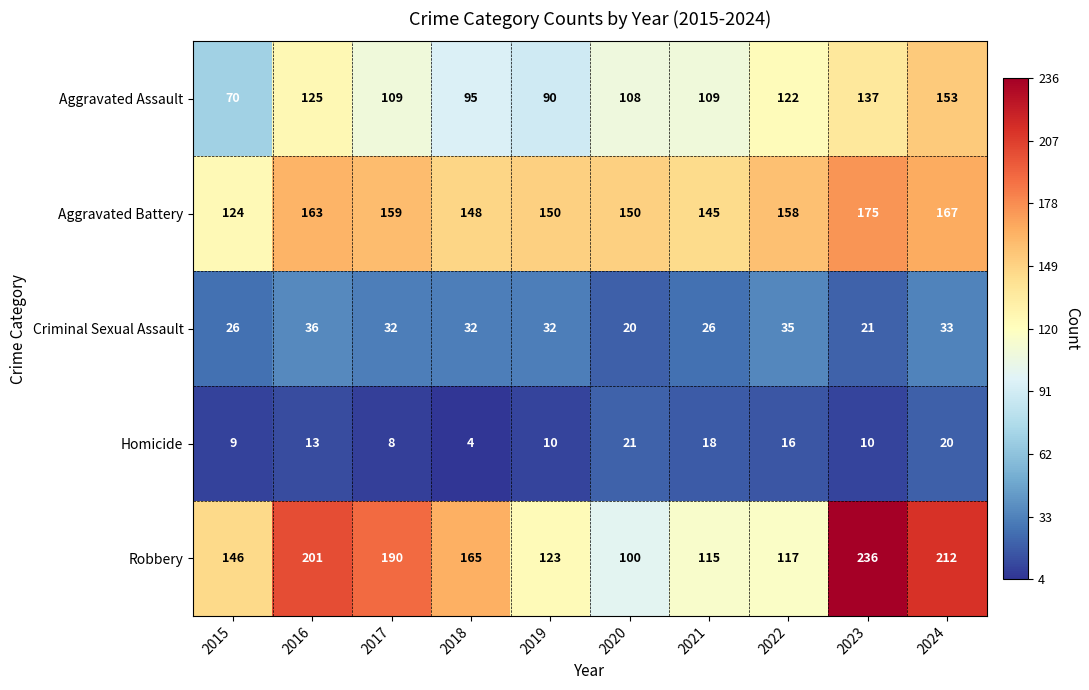

Count the number of data series in this chart.

5